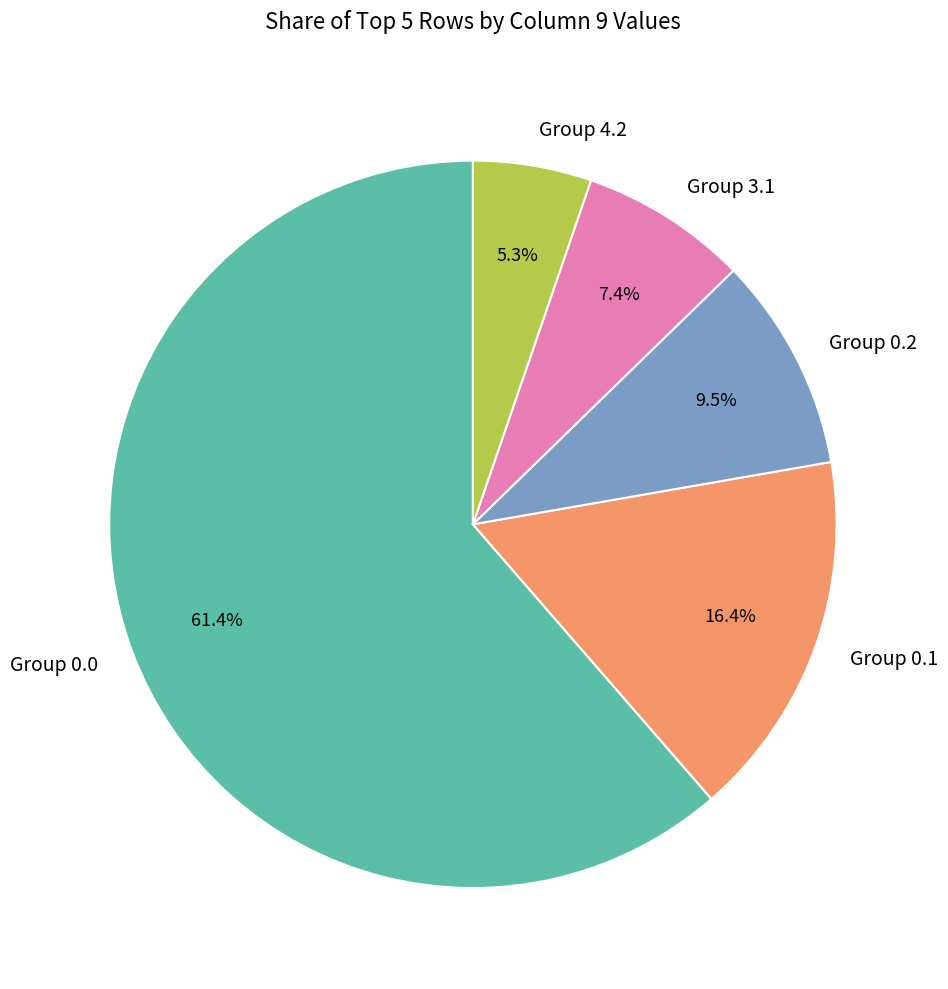

To the nearest percent, what is the difference between the largest and smallest slice percentages?

56%